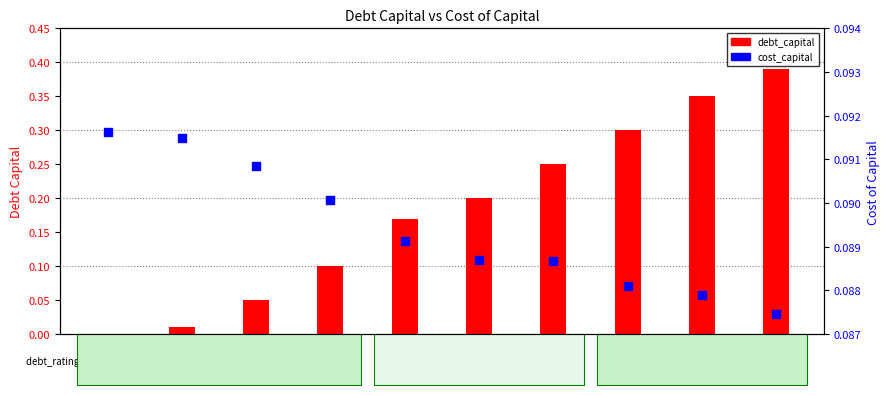

What are all the series names shown in the legend?

debt_capital, cost_capital